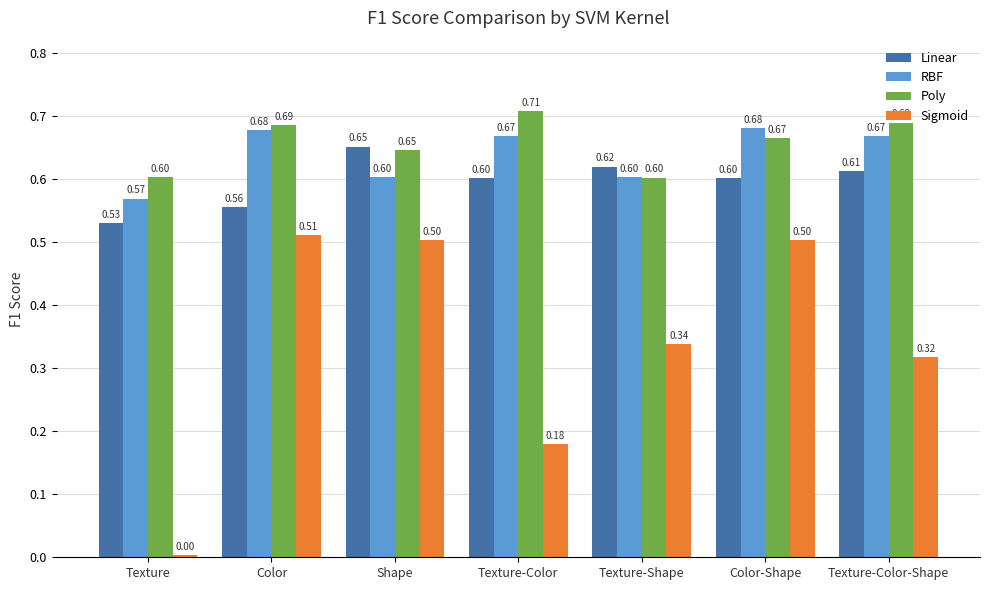

How many RBF values are between 0 and 1?

7